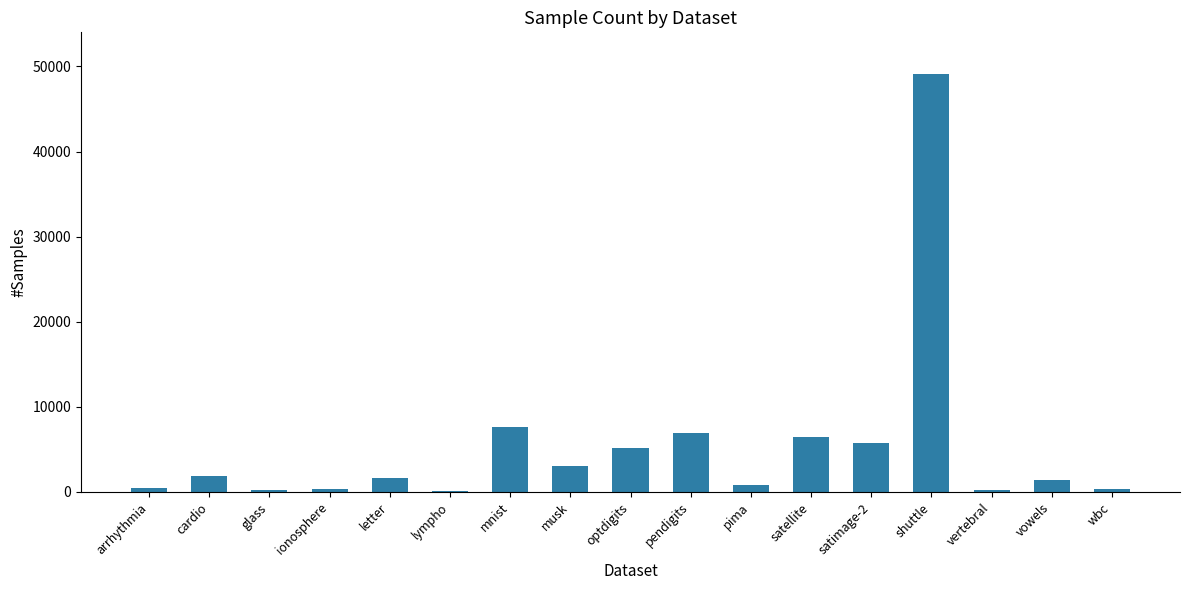

Between musk and cardio, which is larger?

musk